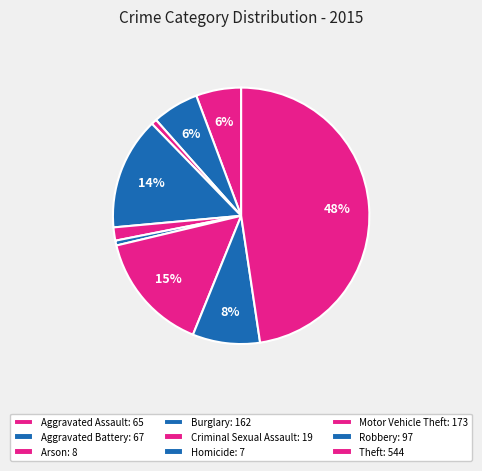

Is Aggravated Assault the majority of the pie?

No